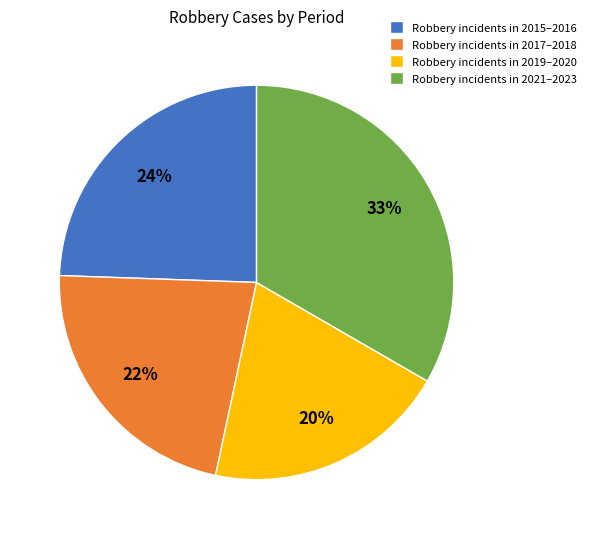

Between Robbery incidents in 2019–2020 and Robbery incidents in 2021–2023, which is larger?

Robbery incidents in 2021–2023